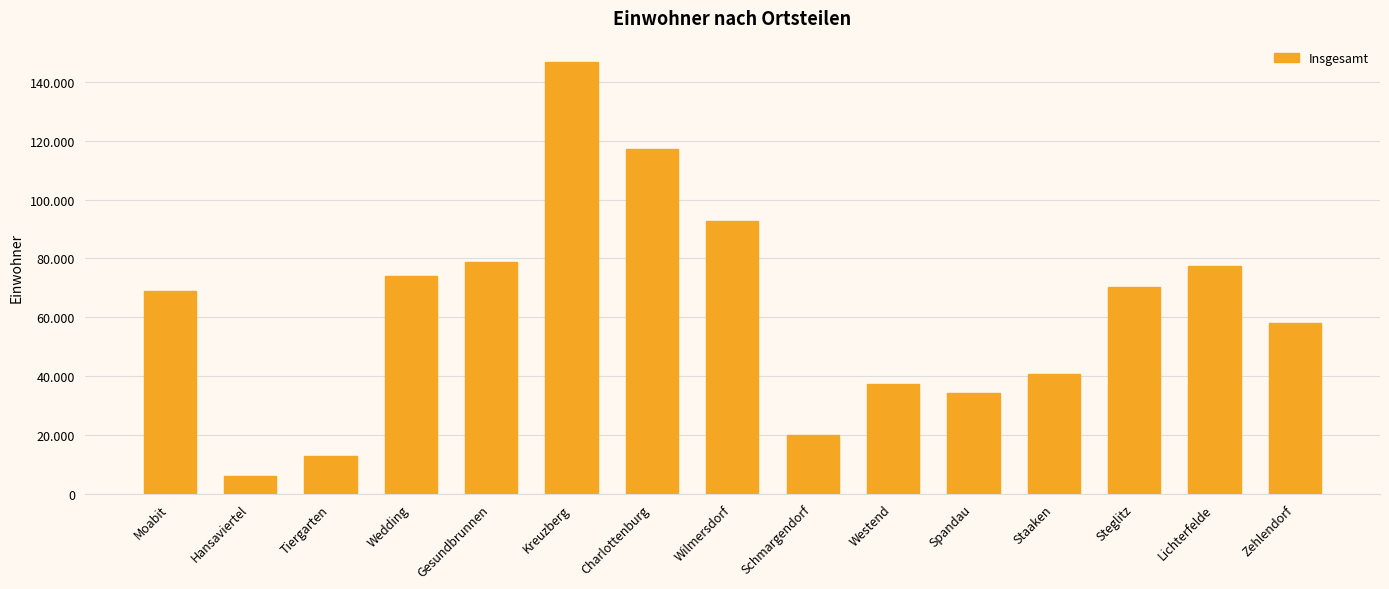

The value at Hansaviertel is 10496. True or false?

False